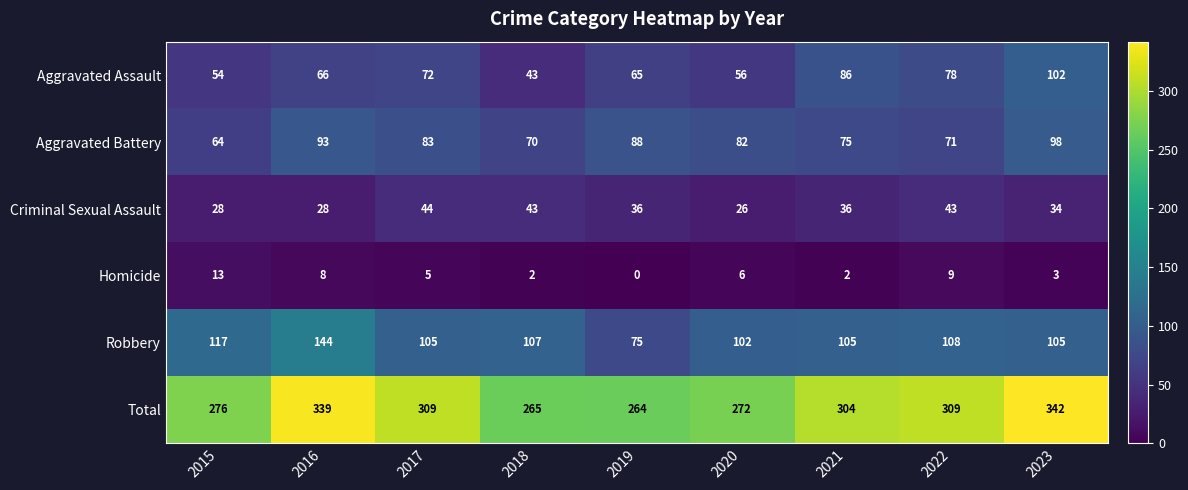

How many categories are shown in the chart?

9